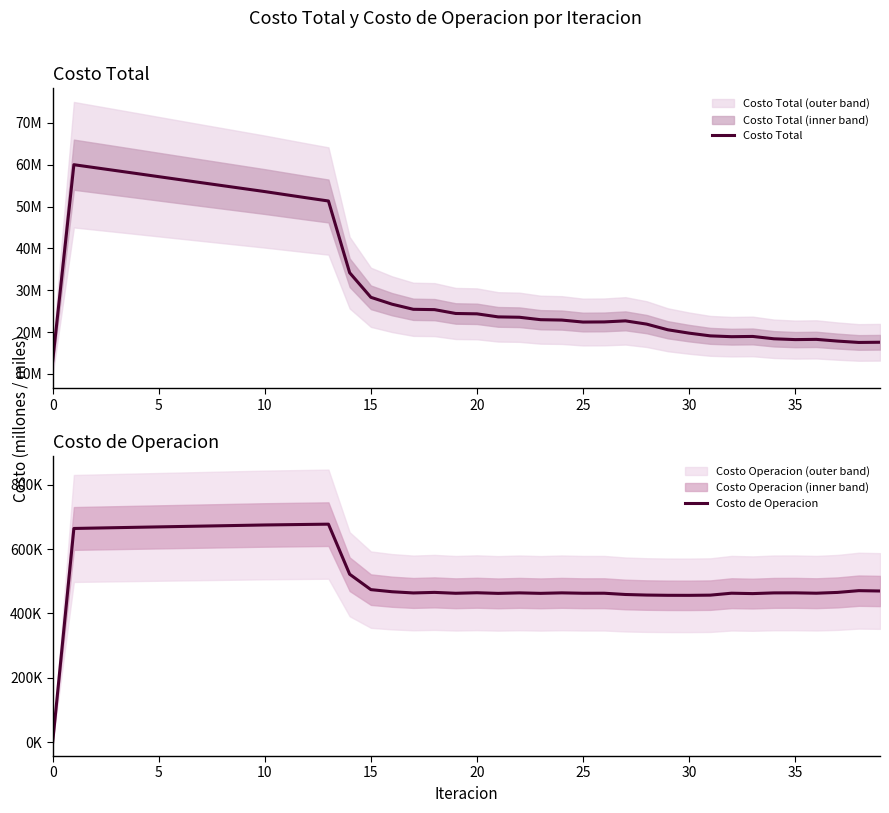

Reading left to right, transcribe all the data shown in this chart.

Costo Total: 13037080.7	60008636.5	59295886.7	58583022.2	57867903.9	57149315.6	56431582.6	55717647.2	55005747.2	54293701.0	53581975.7	52821451.0	52068500.5	51329953.7	34173873.8	28297308.5	26648304.3	25430823.5	25349916.1	24430486.3	24345389.3	23615897.0	23528156.4	22944099.0	22854857.5	22380167.1	22411198.2	22662884.1	21886485.9	20529390.6	19728995.5	19076704.0	18879849.8	18939162.8	18378597.0	18184060.8	18237499.0	17826930.8	17501913.3	17549775.4
Costo de Operacion: 0.0	663759.1	665003.3	666229.1	667441.8	668645.0	669841.5	671033.6	672223.4	673412.5	674602.8	675446.6	676277.5	677085.6	521801.0	473958.7	467434.1	463683.7	465391.8	462666.9	464298.7	462338.5	463911.1	462425.0	463948.6	462741.5	462830.6	458890.4	457111.2	456344.7	456233.9	456865.7	462874.4	461652.8	463843.4	464003.6	462873.6	465325.7	470776.7	469708.1